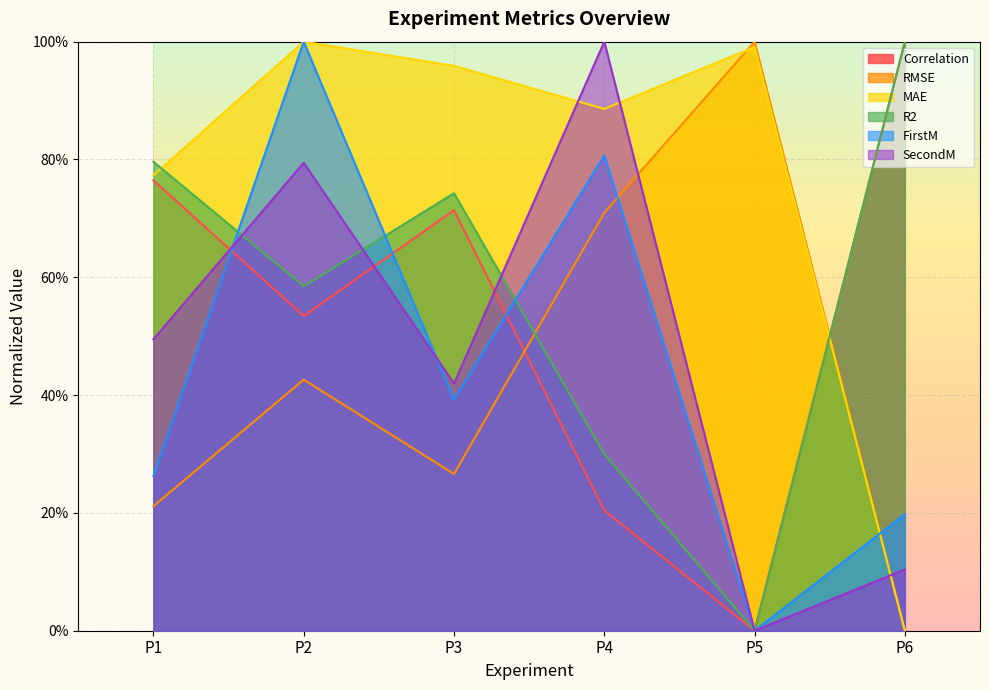

Where is FirstM nearest to the value 0?

P5